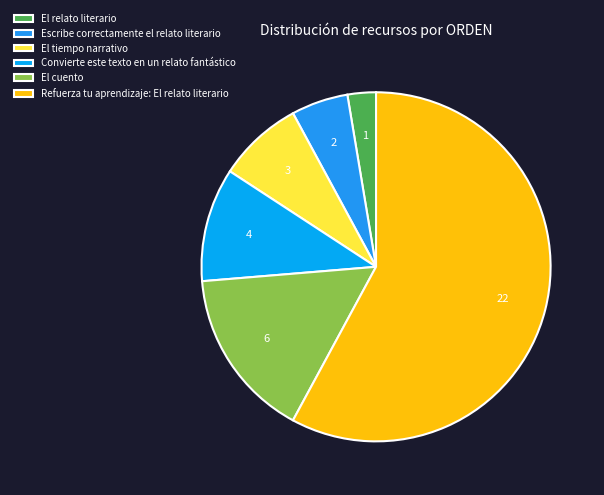

What is the change in value from El relato literario to Escribe correctamente el relato literario?

+1